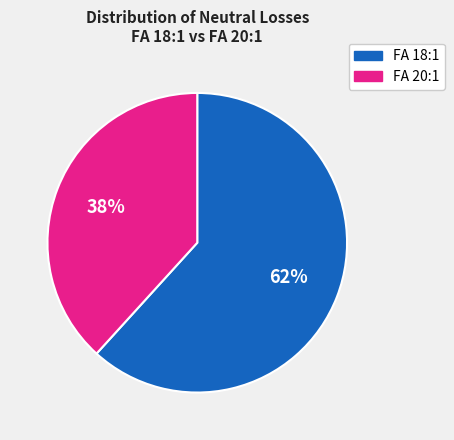

To the nearest percent, what is the average slice percentage?

50%